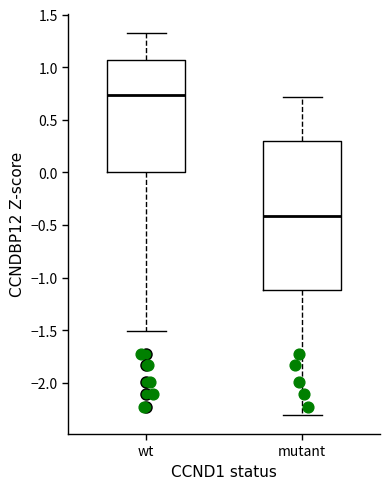

Reading left to right, read every box against the y-axis: the position of its median line, the range the box covers, and the ends of its whiskers. The values are not printed on the chart, so give them approximately, as read against the axis.

wt: median 0.75, box 0.00 to 1.05, whiskers -1.50 to 1.35
mutant: median -0.40, box -1.10 to 0.30, whiskers -2.30 to 0.70